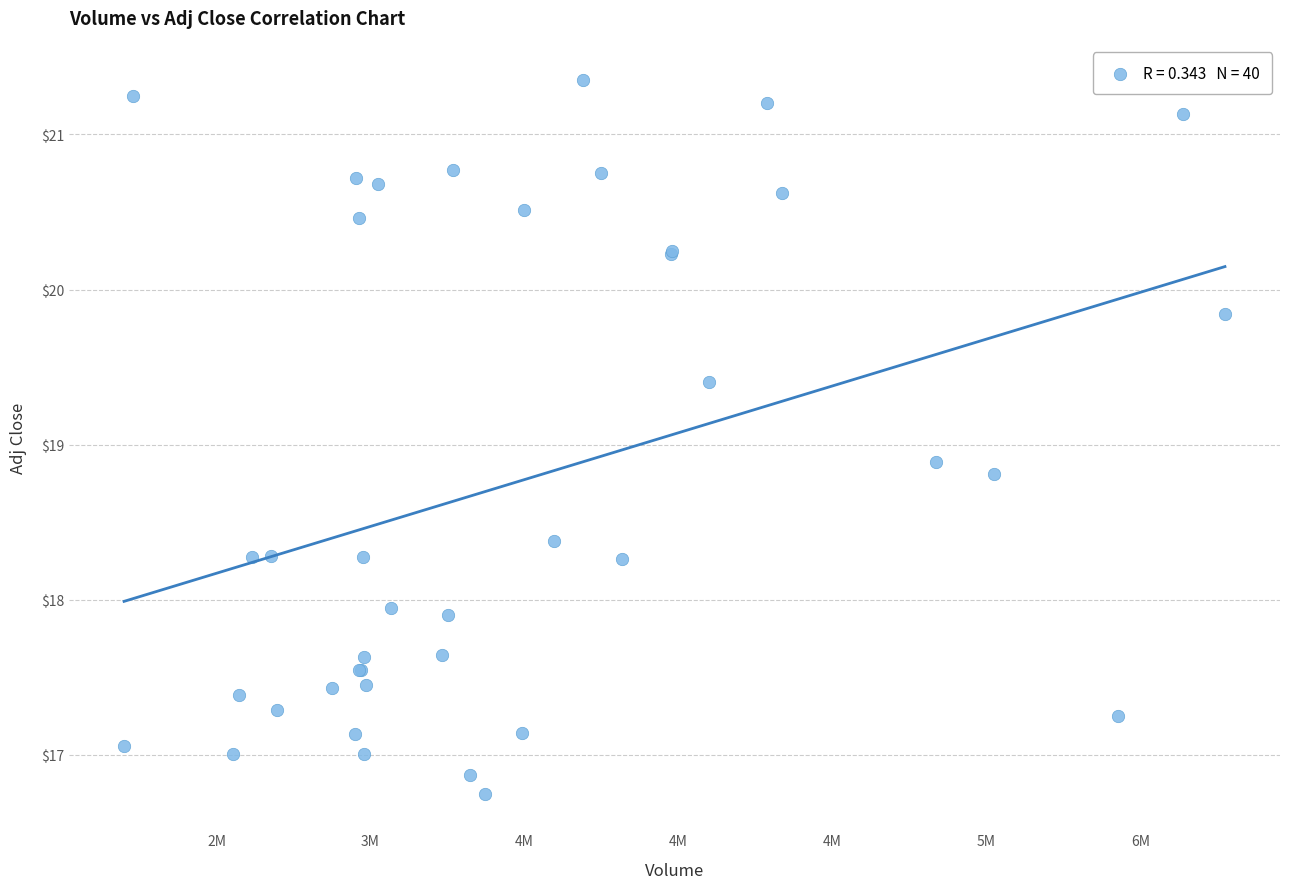

What Y value in the scatter plot is closest to 19?

18.9